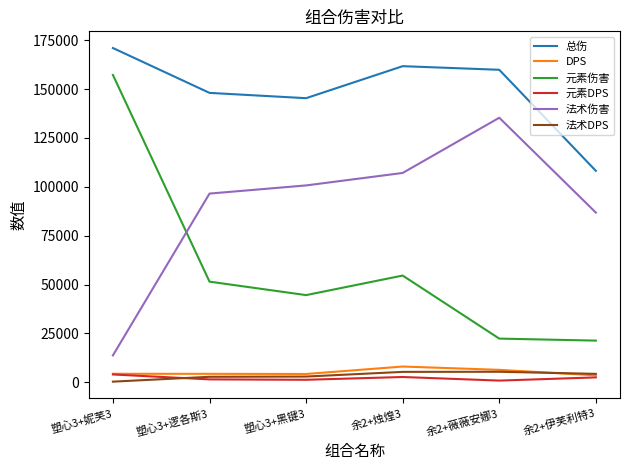

List the labels in order of 法术伤害 value, largest first.

余2+薇薇安娜3, 余2+烛煌3, 塑心3+黑键3, 塑心3+逻各斯3, 余2+伊芙利特3, 塑心3+妮芙3